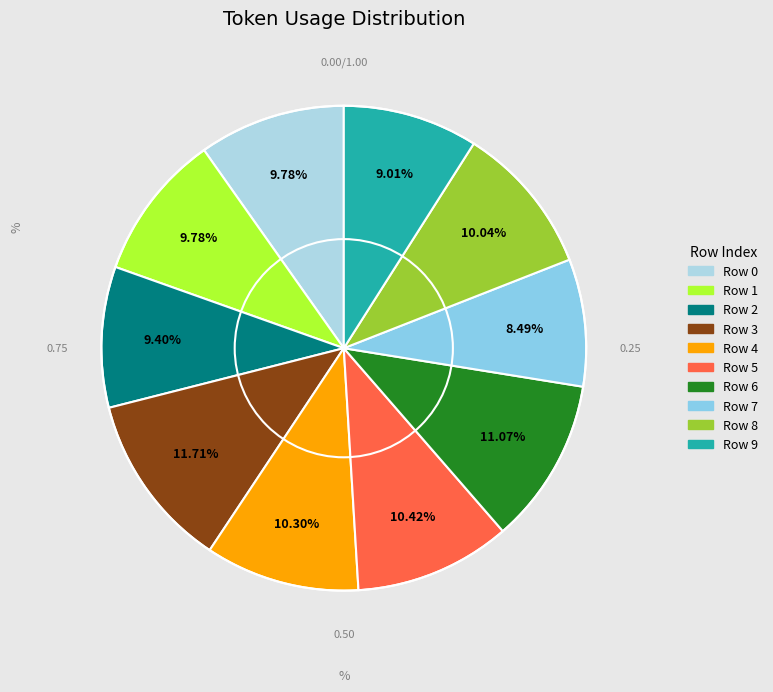

How many segments does this pie chart have?

10